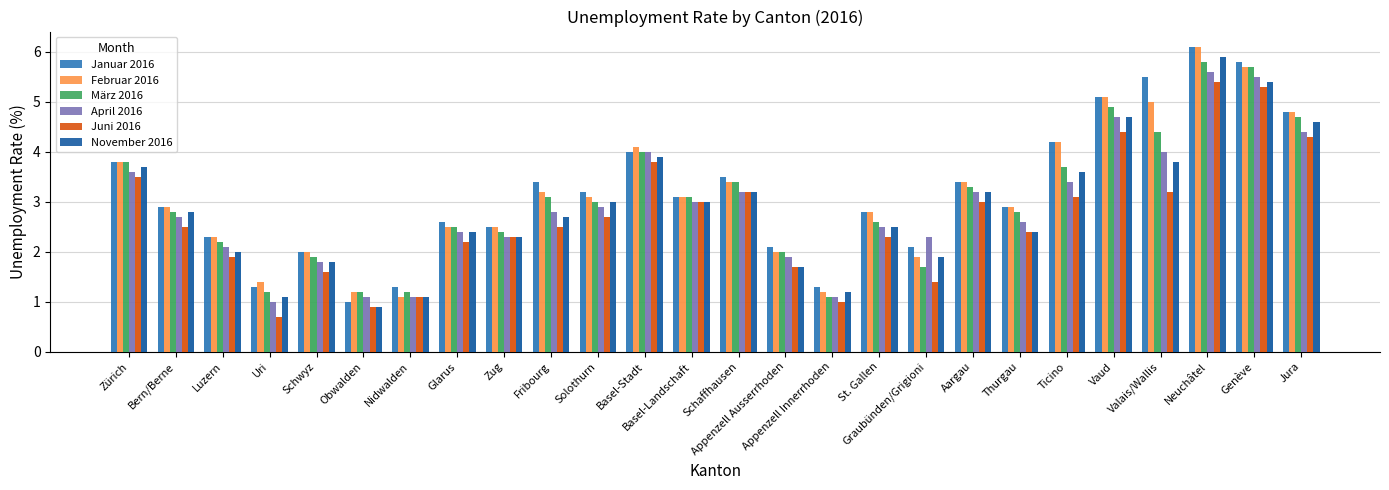

How many distinct data groups are displayed?

6